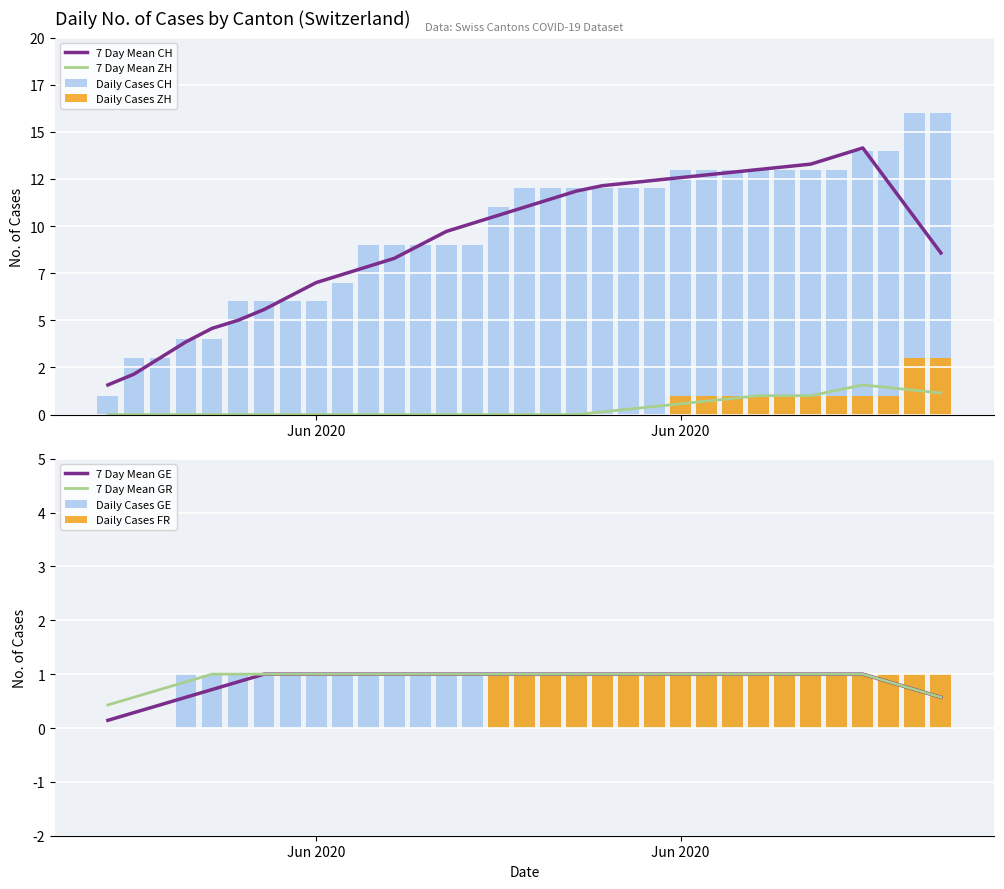

How many values in GE are above zero?

30